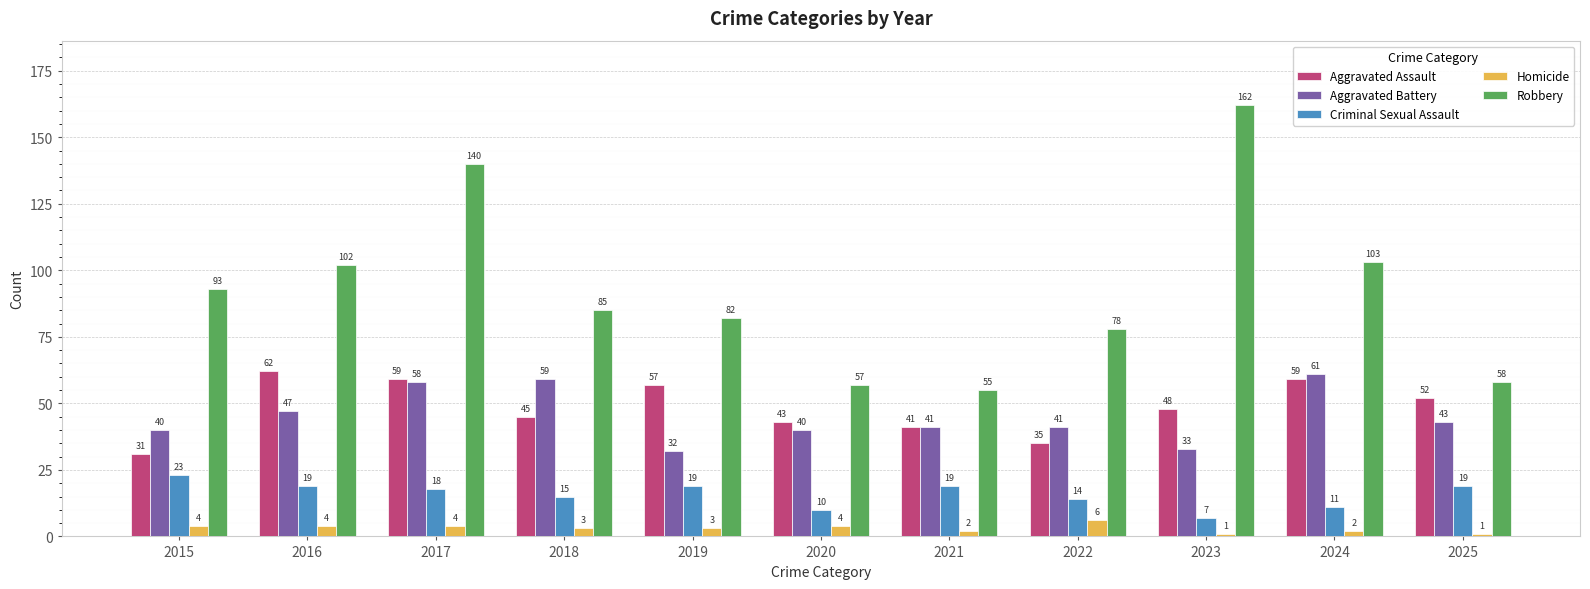

What is the sum of the Aggravated Battery values at 2024 and 2022?

102